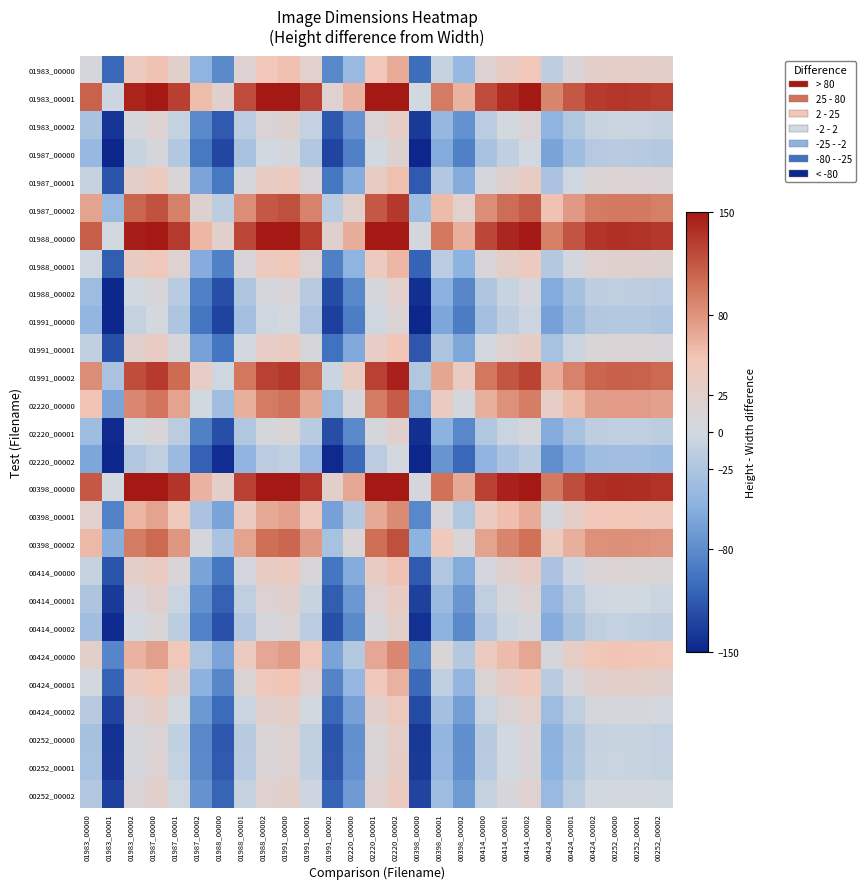

Which label corresponds to the largest value in the chart?

02220_00002